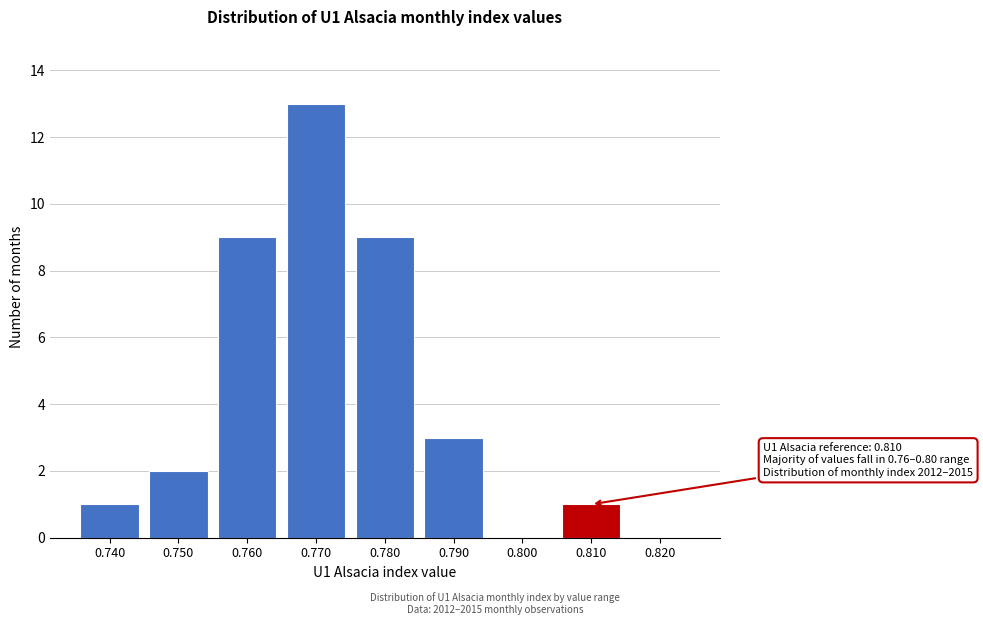

Reading left to right, list all the values displayed in this chart.

0.740=1	0.750=2	0.760=9	0.770=13	0.780=9	0.790=3	0.800=0	0.810=1	0.820=0